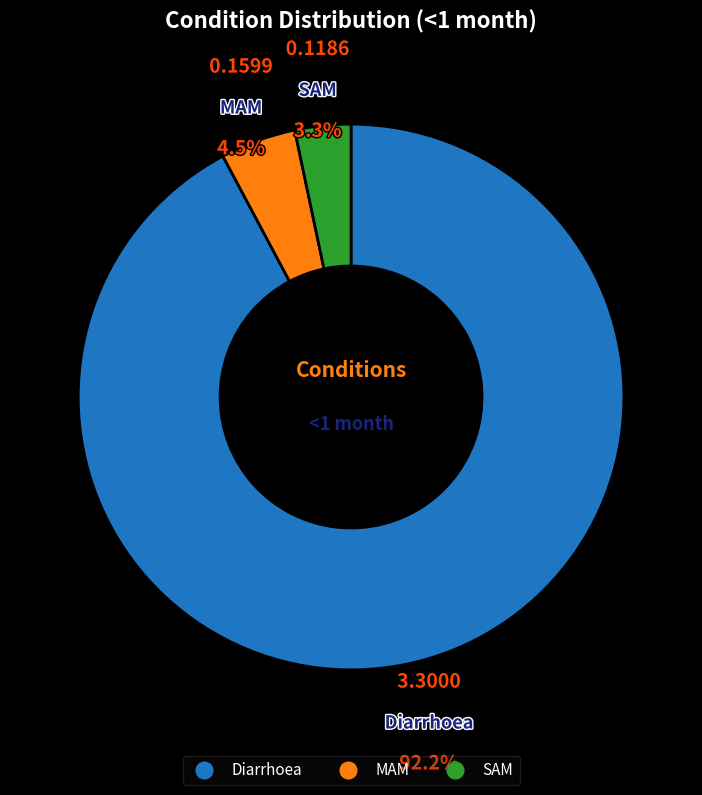

To the nearest percent, what is the average slice percentage?

33%